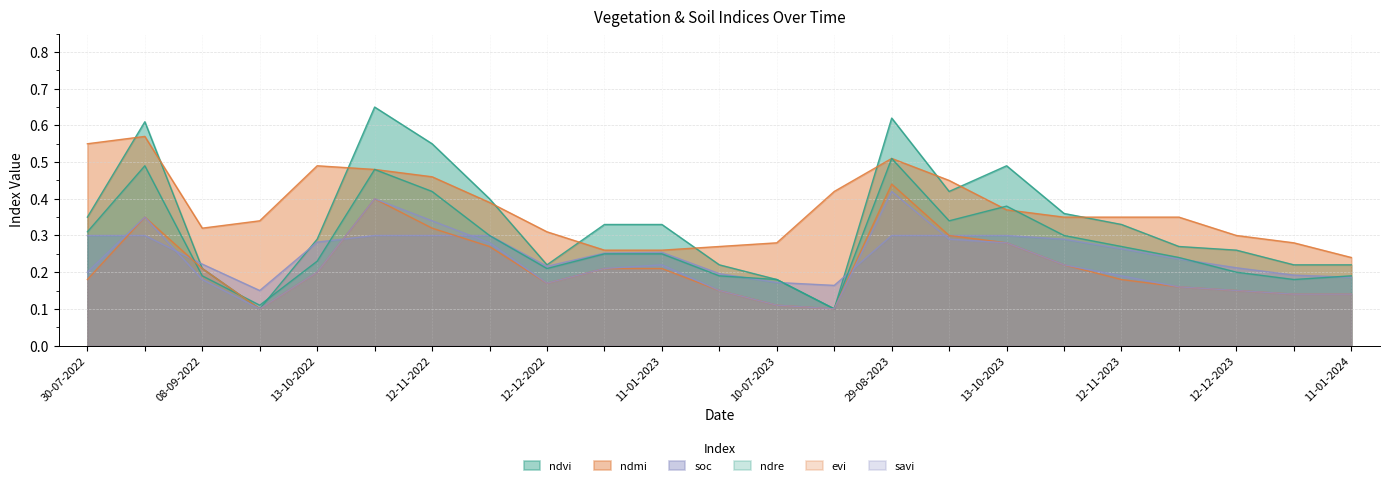

Rank the categories by savi value from lowest to highest.

28-09-2022, 04-08-2023, 10-07-2023, 01-01-2024, 11-01-2024, 20-06-2023, 12-12-2023, 27-11-2023, 12-12-2022, 08-09-2022, 12-11-2023, 30-07-2022, 13-10-2022, 01-01-2023, 11-01-2023, 28-10-2023, 27-11-2022, 13-10-2023, 28-09-2023, 12-11-2022, 24-08-2022, 28-10-2022, 29-08-2023